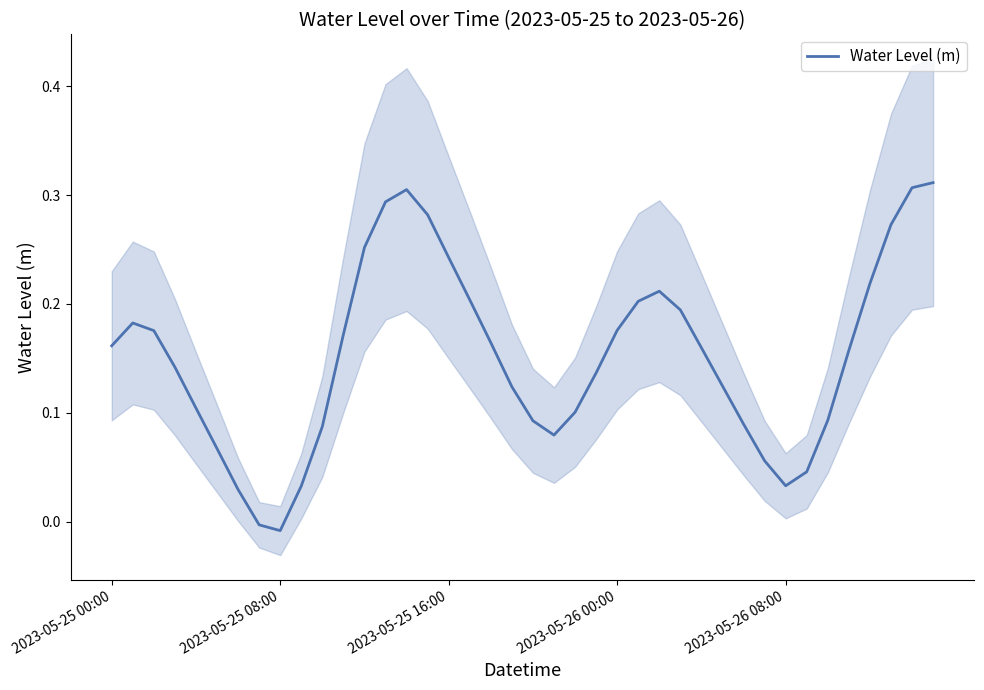

List the labels in order of value, largest first.

39, 38, 14, 13, 15, 37, 12, 16, 36, 26, 17, 25, 27, 2023-05-25 08:00, 24, 2023-05-25 16:00, 11, 18, 2023-05-25 00:00, 28, 35, 2023-05-26 00:00, 23, 29, 19, 2023-05-26 08:00, 22, 34, 20, 30, 10, 21, 5, 31, 33, 32, 9, 6, 7, 8